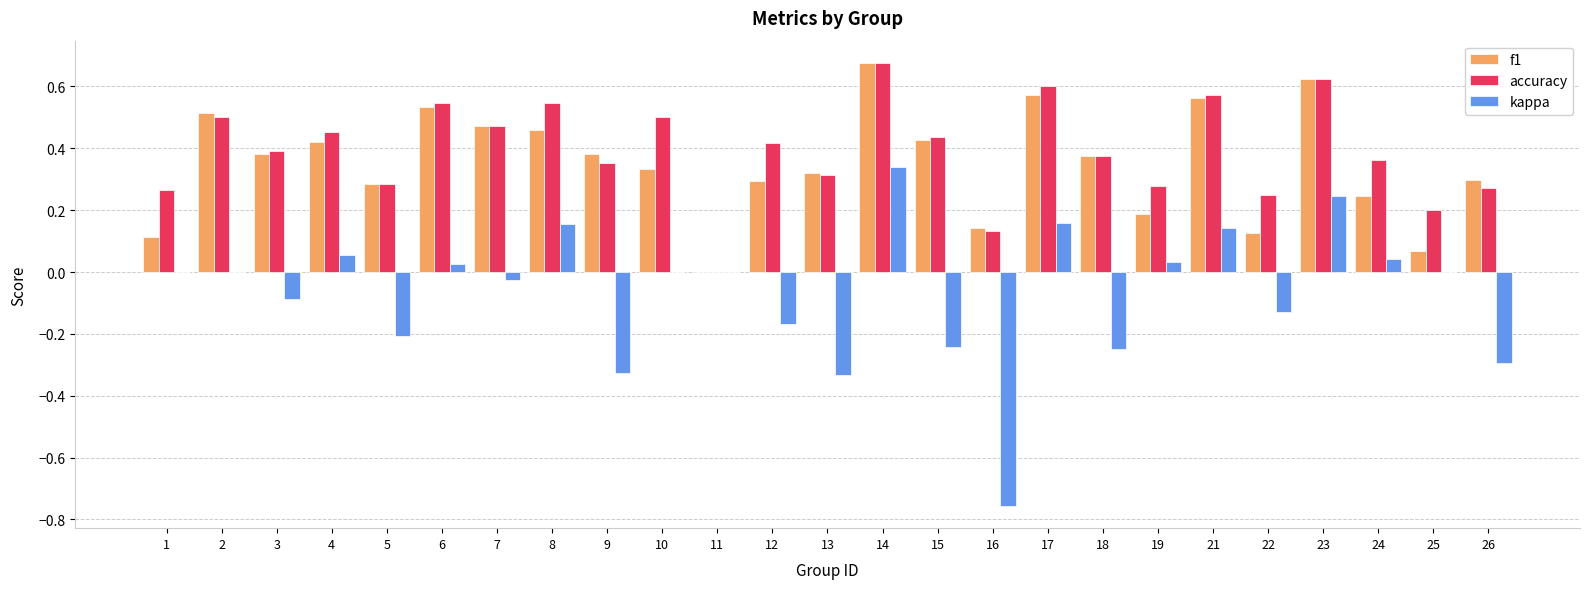

At which category is the sum across all series the highest?

14